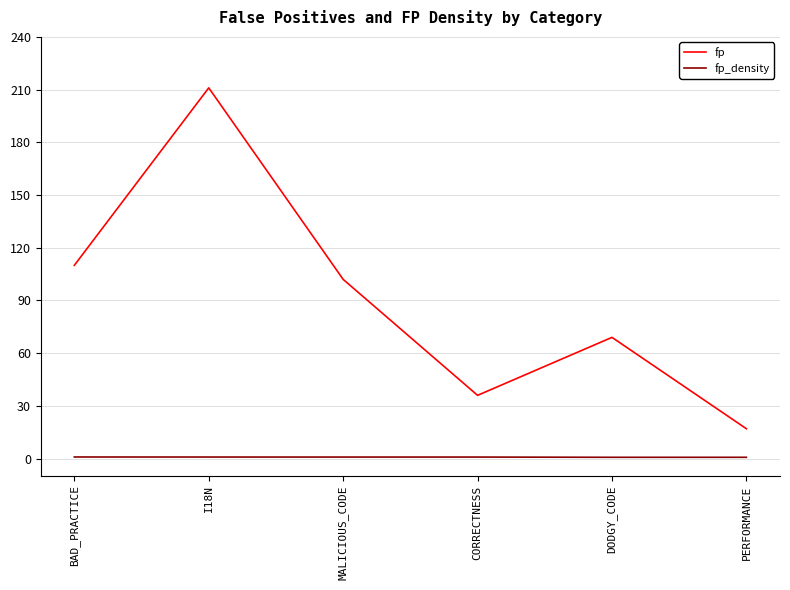

Where is the first local maximum for fp?

I18N